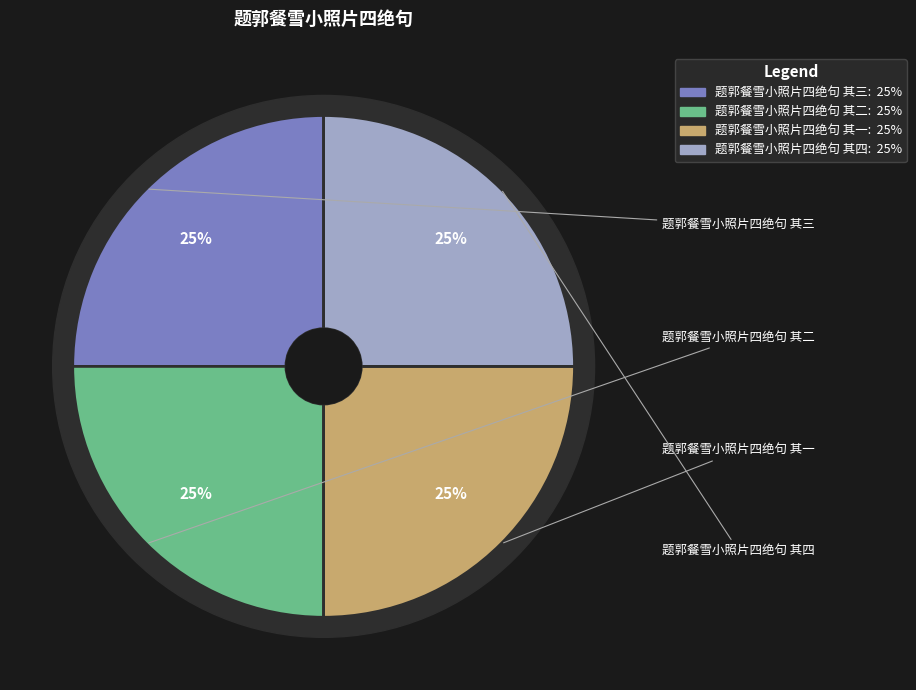

What is the smallest slice in the pie chart?

题郭餐雪小照片四绝句 其一